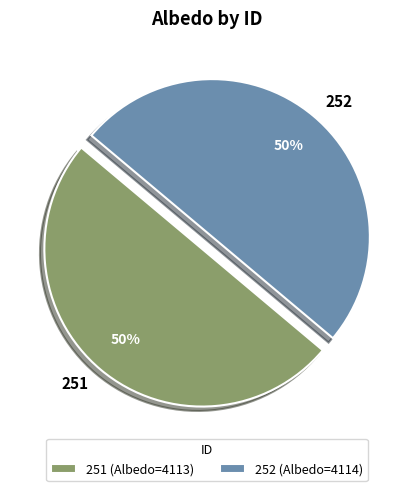

To the nearest percent, what portion does 252 represent?

50%